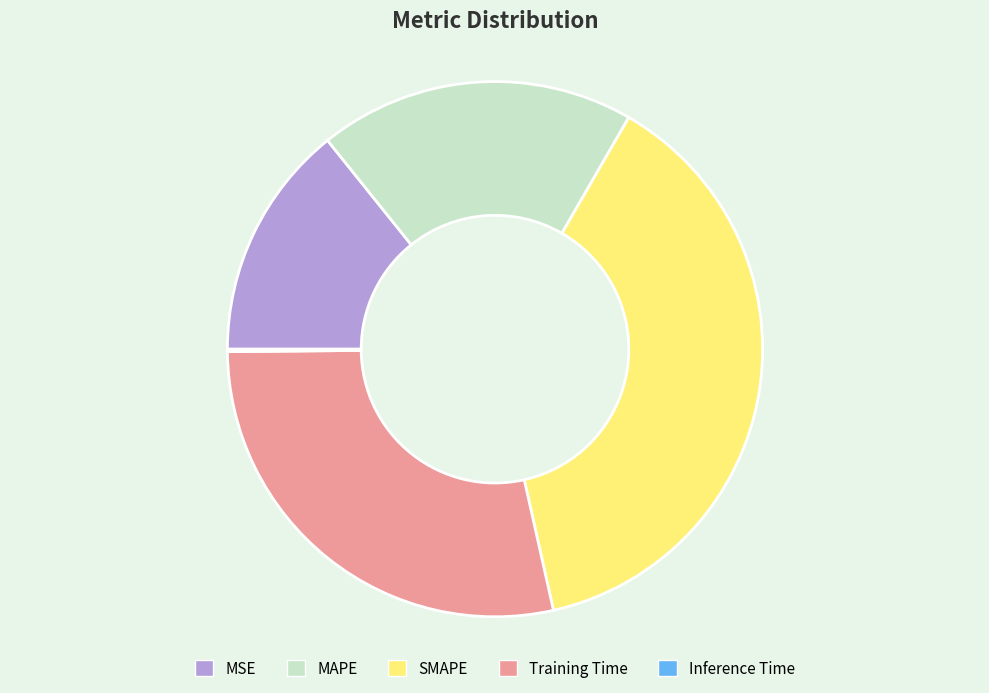

Does any single category account for the majority?

No